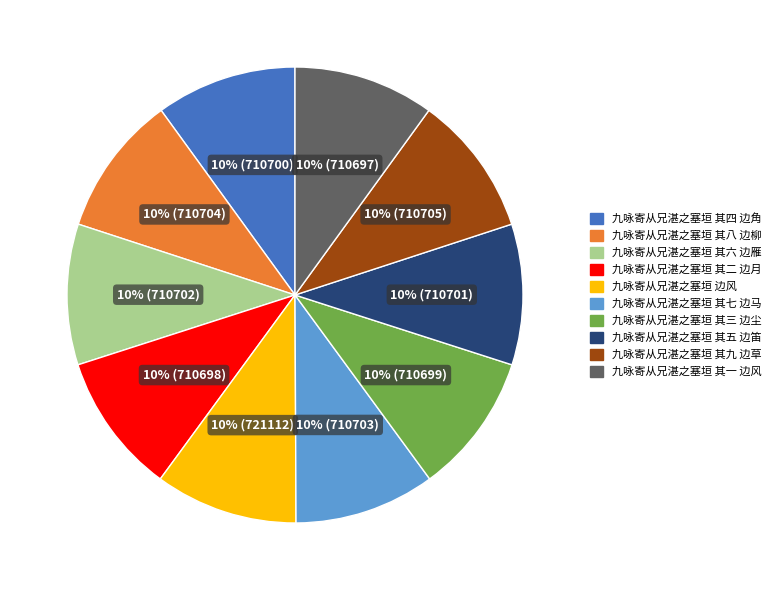

What is the ratio of the value at 九咏寄从兄湛之塞垣 其八 边柳 to the value at 九咏寄从兄湛之塞垣 其三 边尘?

1.0